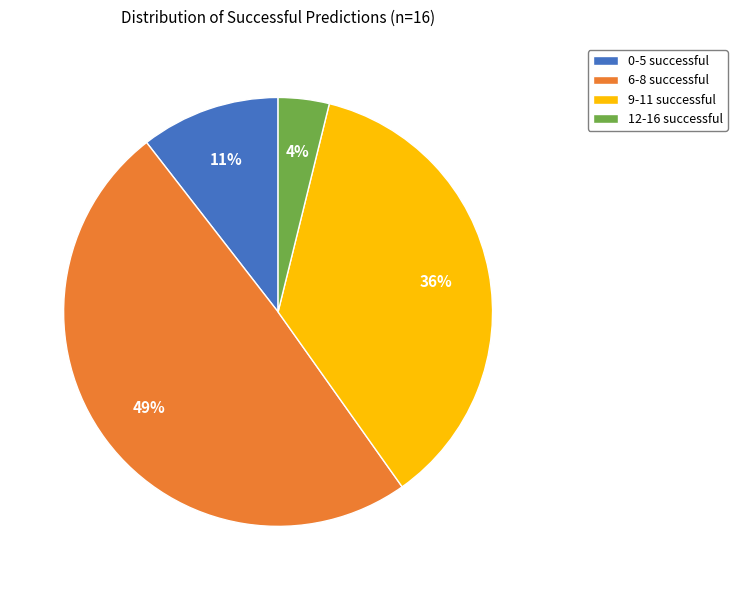

Which slice is the largest?

6-8 successful